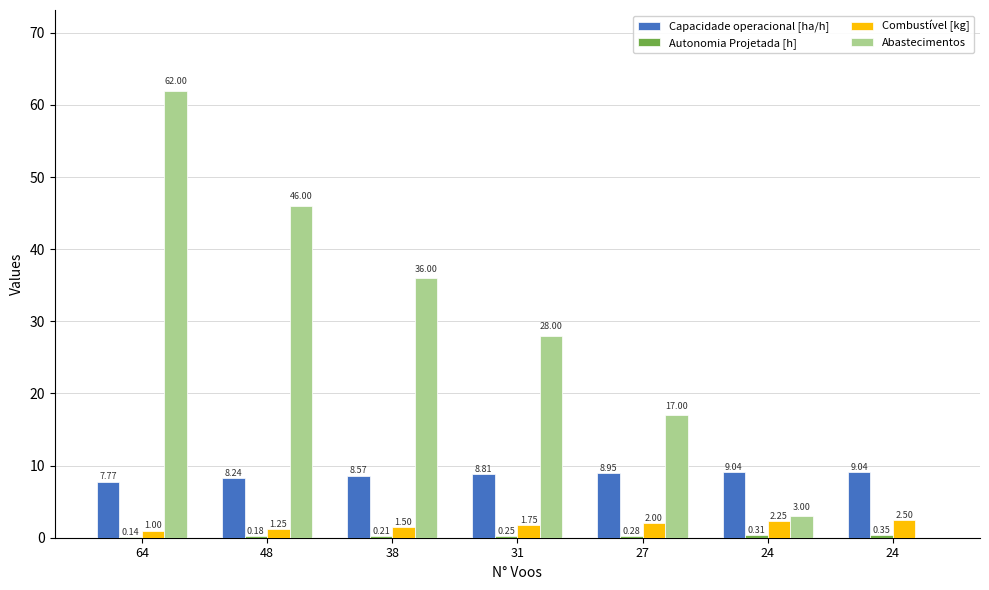

Is it true that Capacidade operacional [ha/h] equals 2.7 at 48?

False